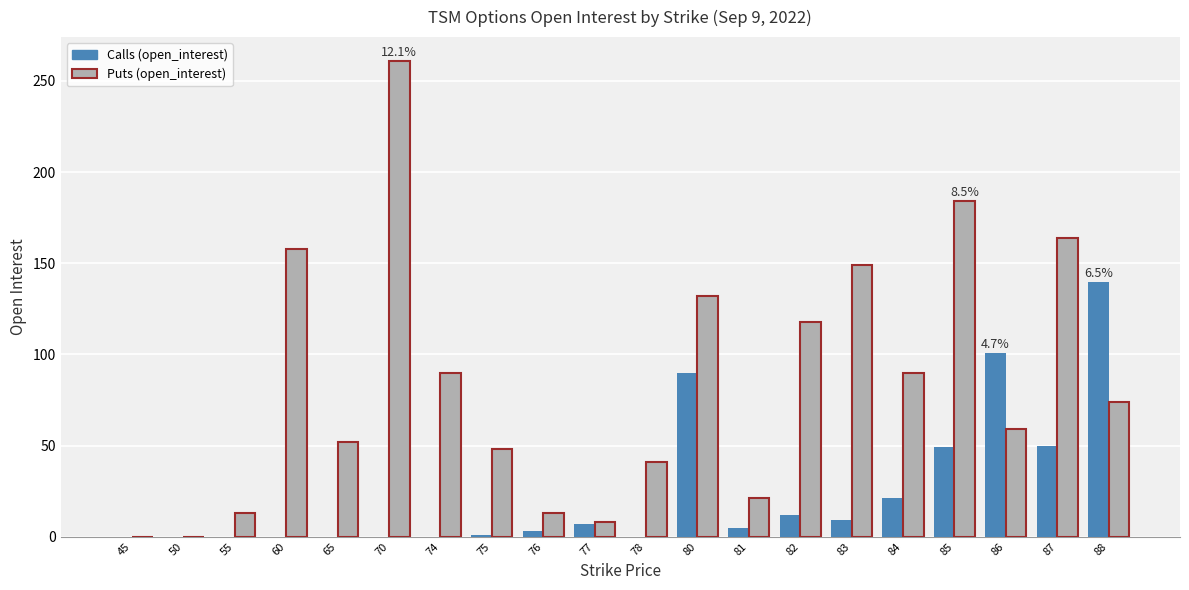

Which series has the largest total across all categories?

Puts (open_interest)